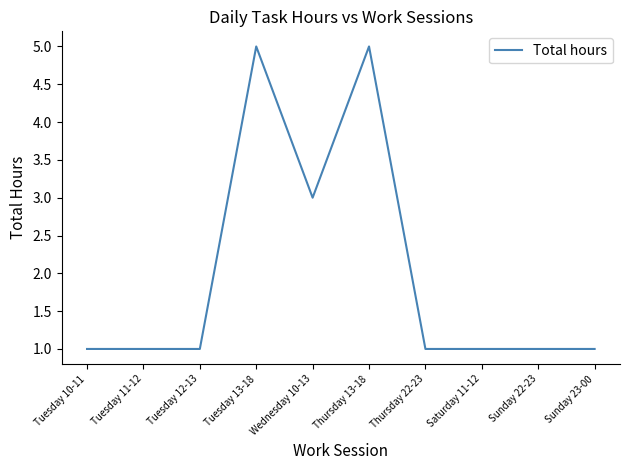

Is it true that the value at Thursday 13-18 is 1.6?

False